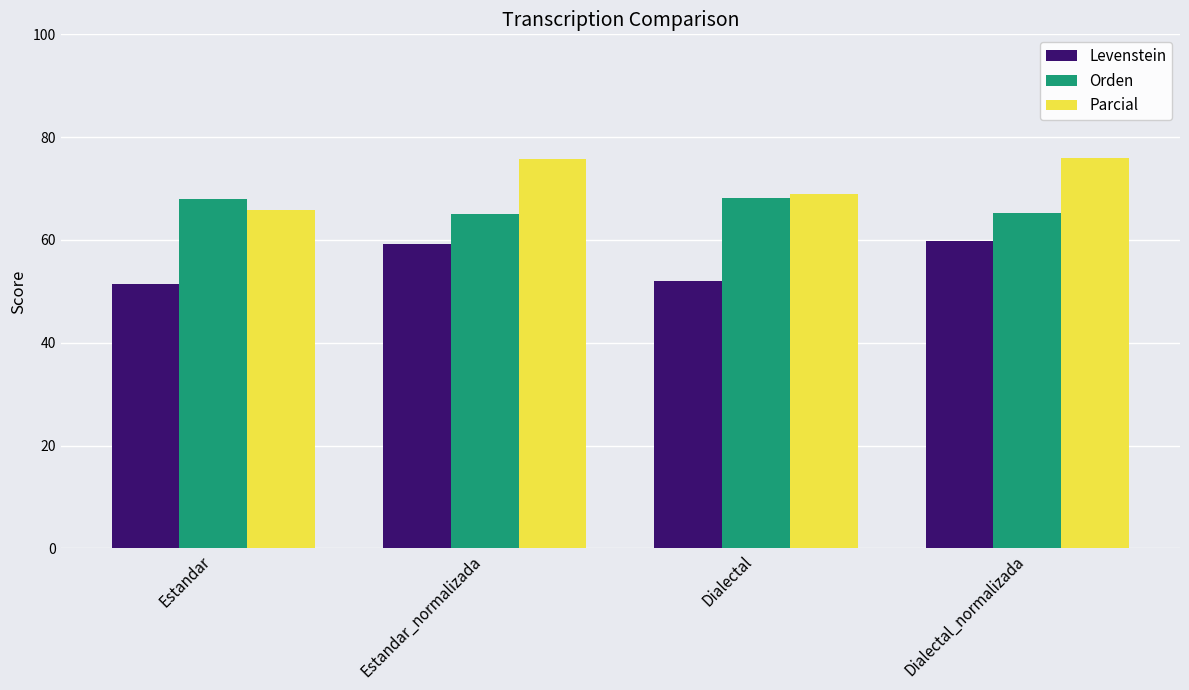

What is the label of the 3rd bar from the right?

Estandar_normalizada